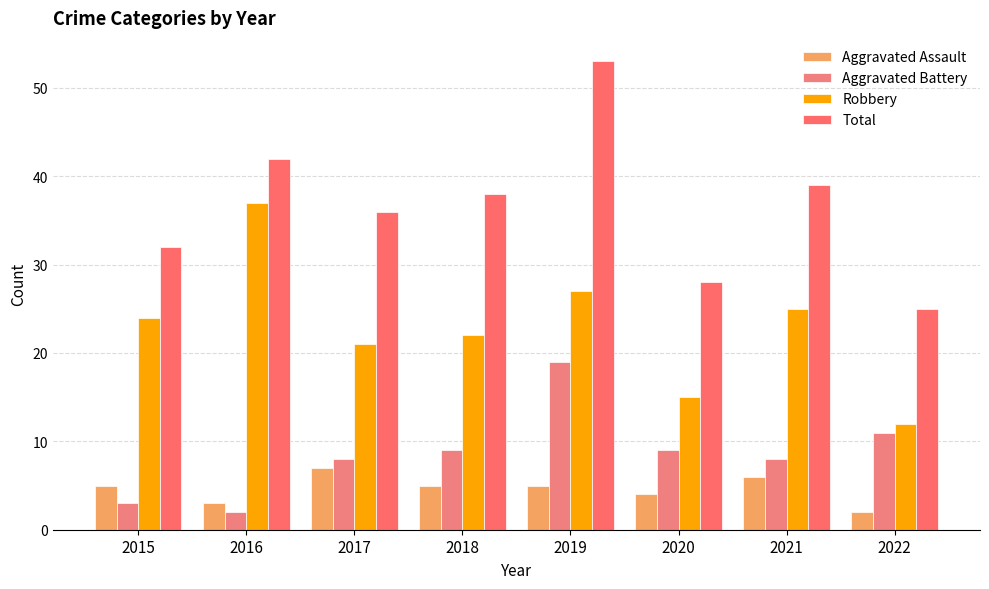

The value of Total at 2018 is 38. True or false?

True